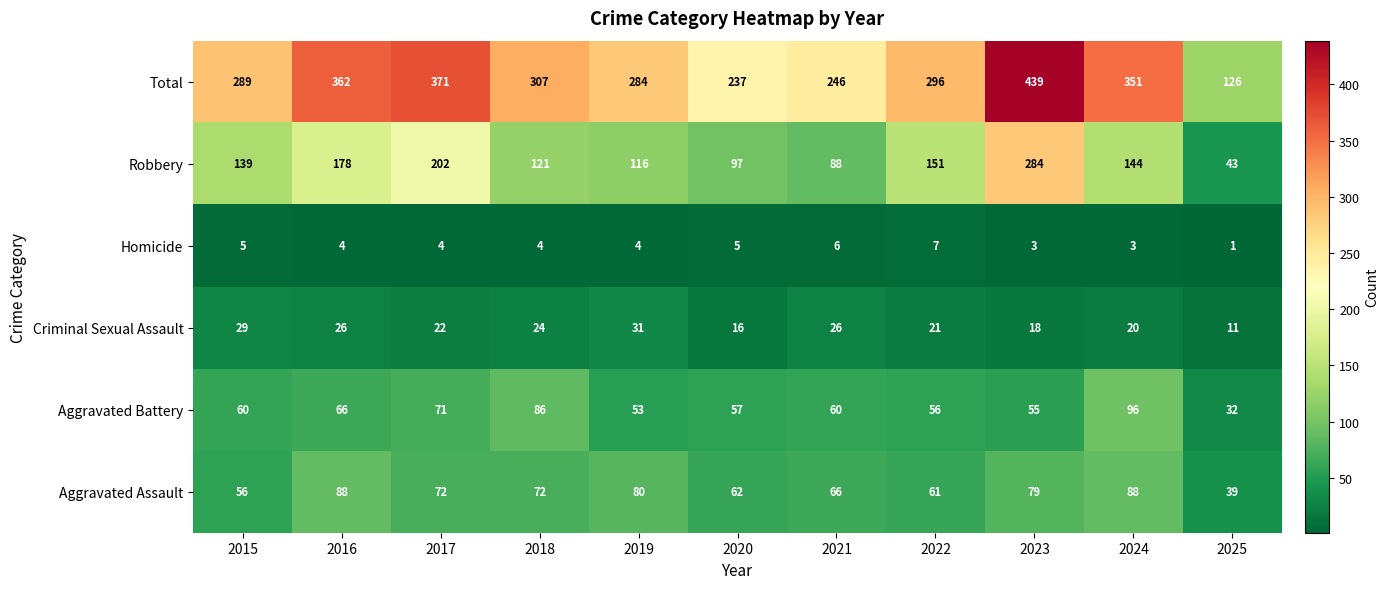

The value of Homicide at 2025 is 1. True or false?

True